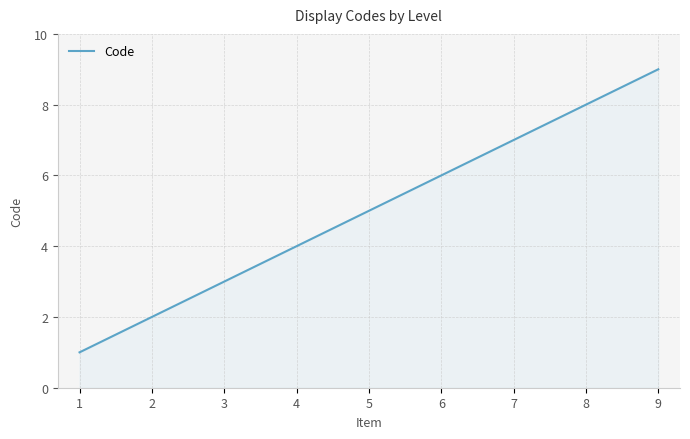

Does the chart display data point markers on the line(s)?

No